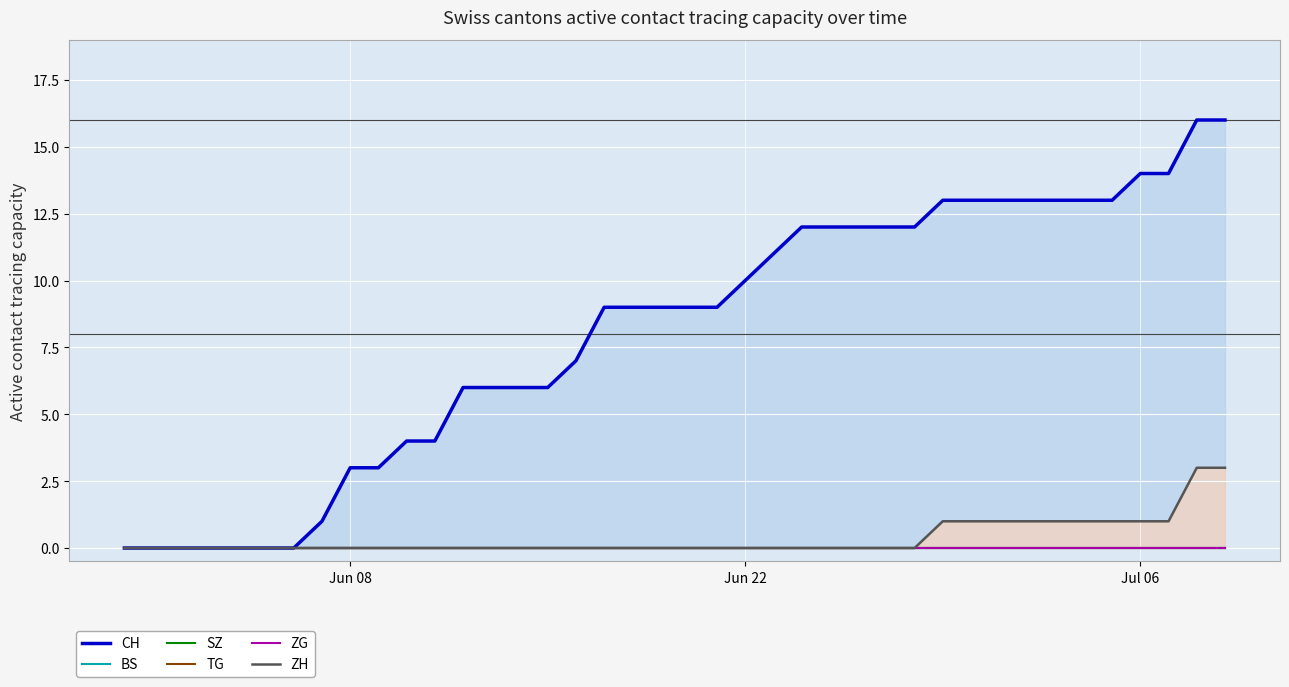

True or false: ZG and BS intersect in this chart.

False